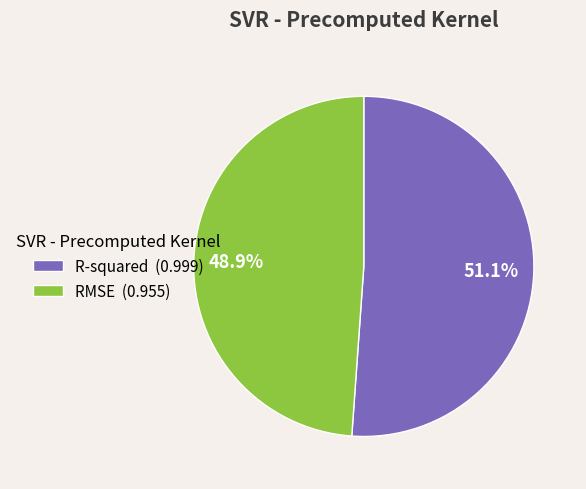

To the nearest percent, what is the difference between the largest and smallest slice percentages?

2%